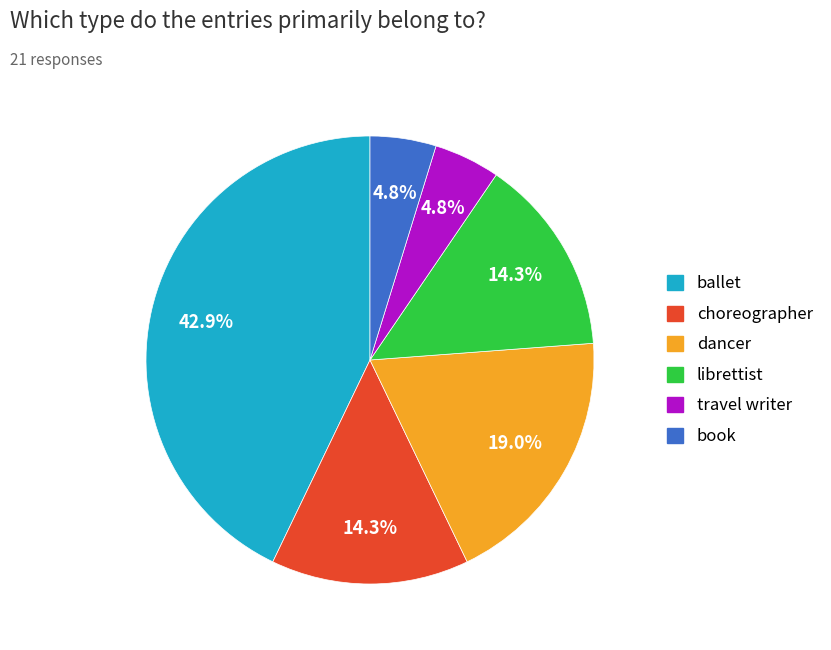

Do travel writer and book together represent more than half of the pie?

No